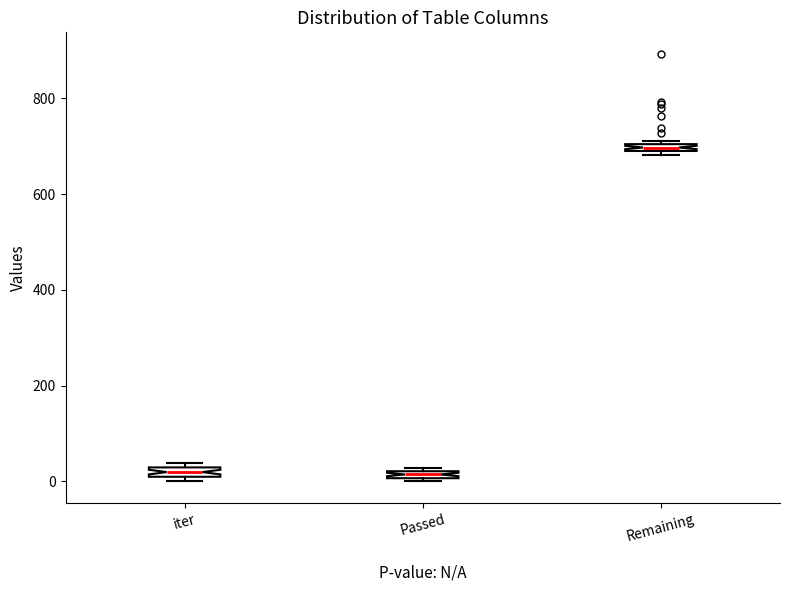

Where is the lower edge of the box for Passed on the y-axis? The values are not printed on the chart, so give them approximately, as read against the axis.

0